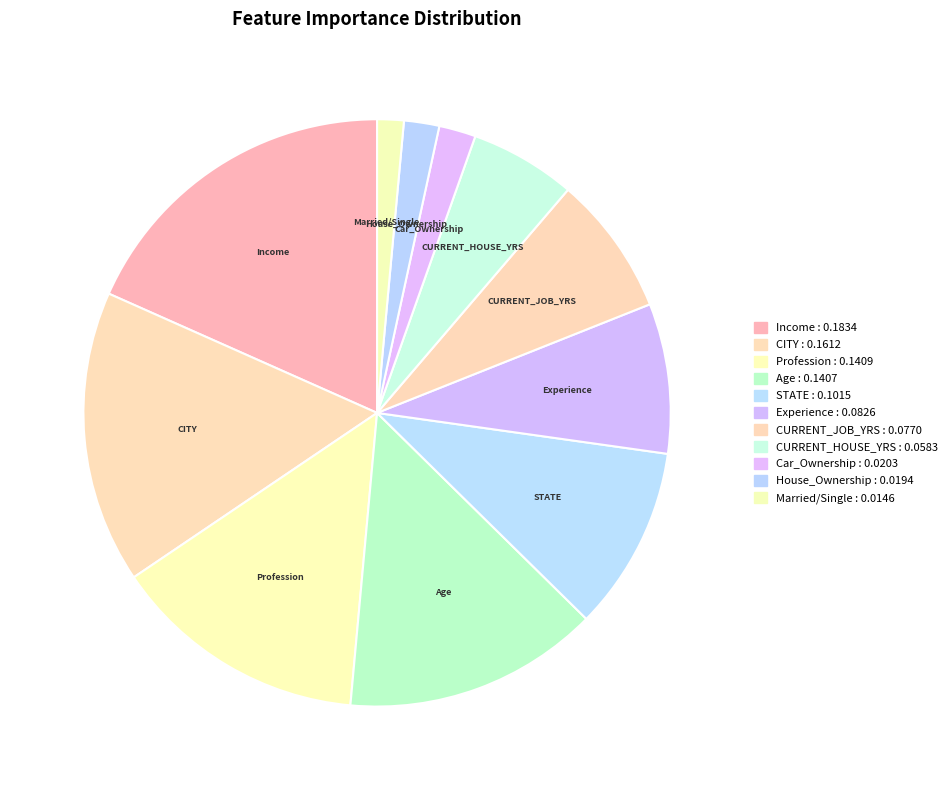

What is the largest slice in the pie chart?

Income